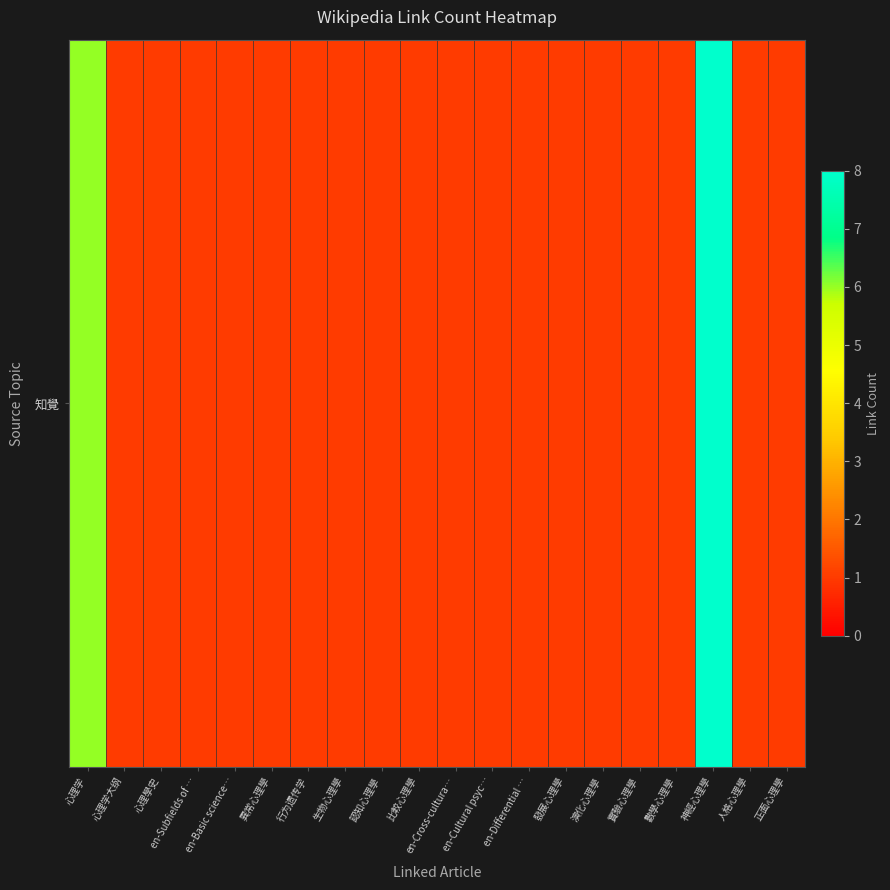

The chart shows a value of 1 at 生物心理學. True or false?

False